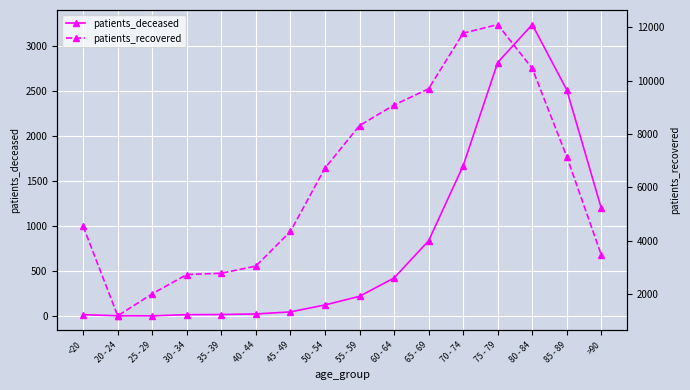

What is the value of the patients_deceased point at the 2nd from the left?

4